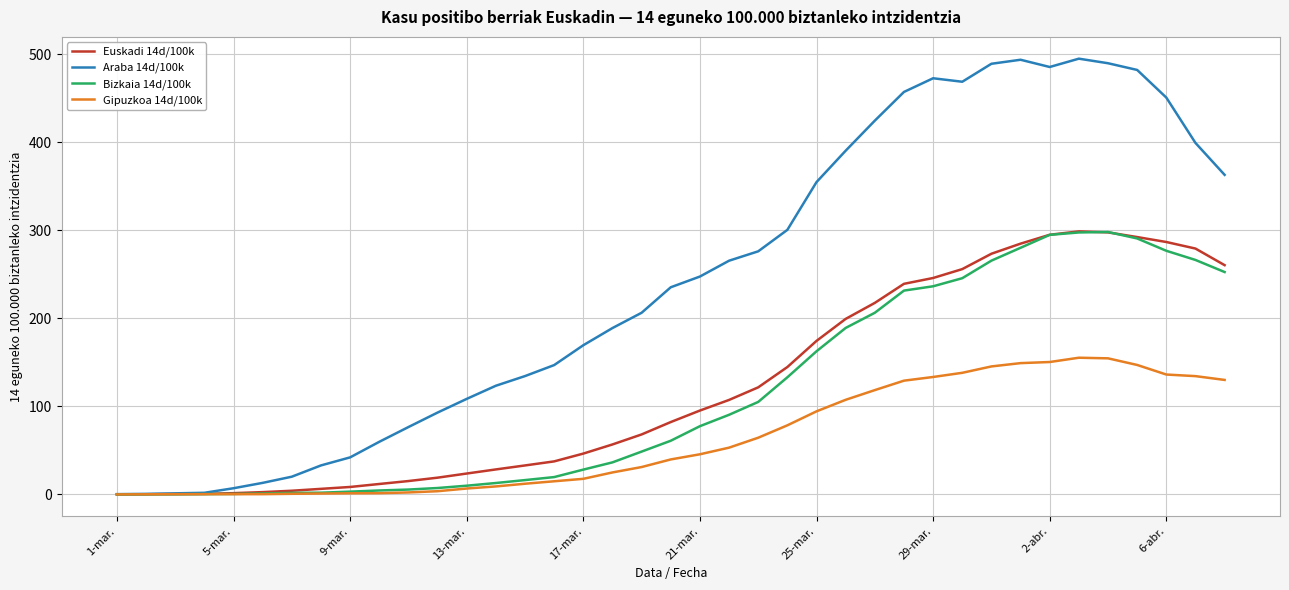

What is the greatest value displayed?

495.2